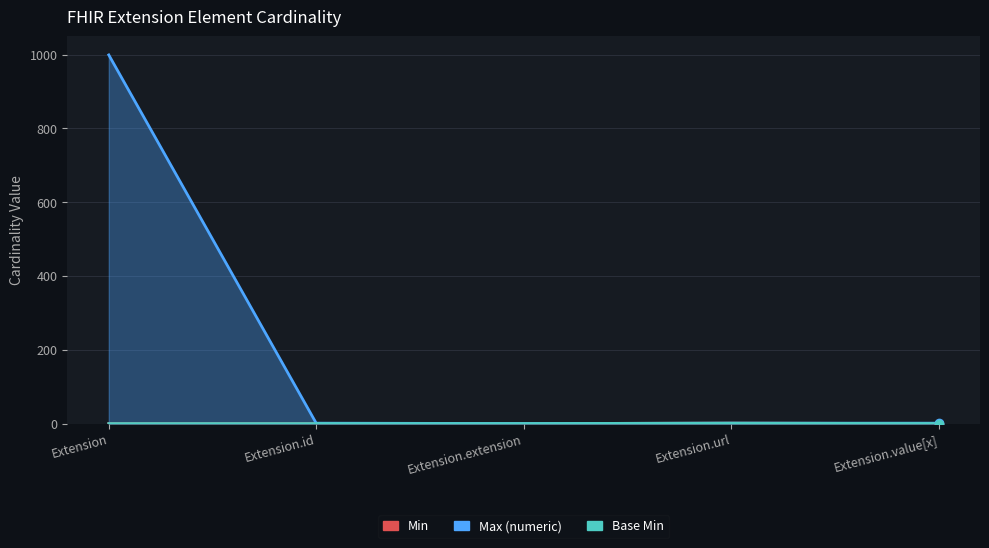

Reading left to right, what are all the values shown in this chart?

Min: Extension=0	Extension.id=0	Extension.extension=0	Extension.url=1	Extension.value[x]=0
Max_numeric: Extension=999	Extension.id=1	Extension.extension=0	Extension.url=1	Extension.value[x]=1
Base Min: Extension=0	Extension.id=0	Extension.extension=0	Extension.url=1	Extension.value[x]=0